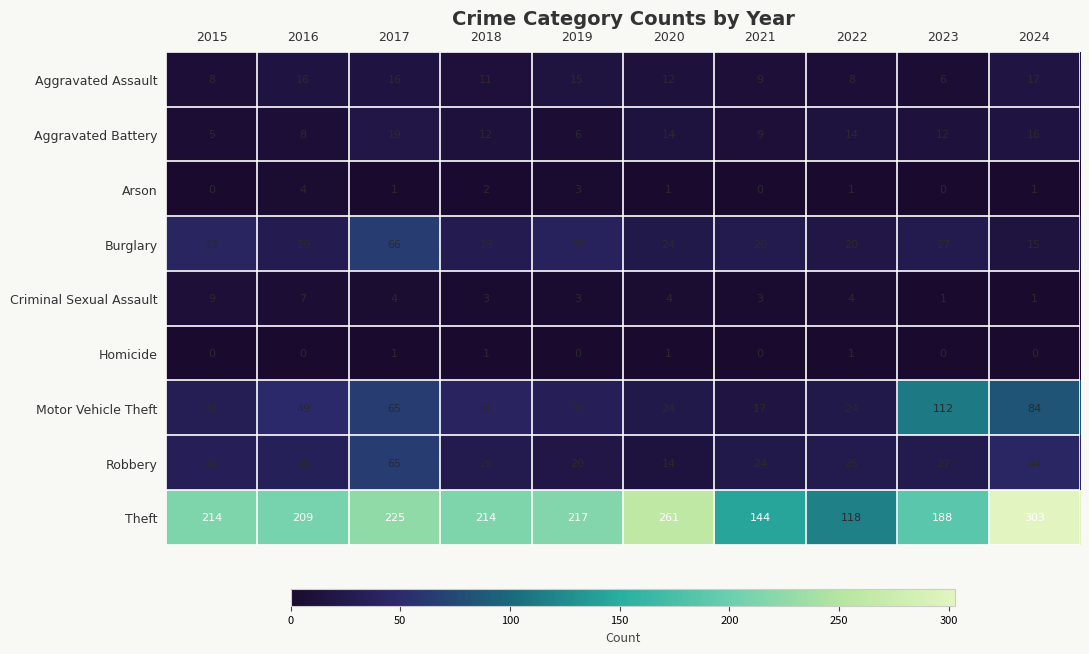

True or false: Robbery has a value of 34 at 2019.

False